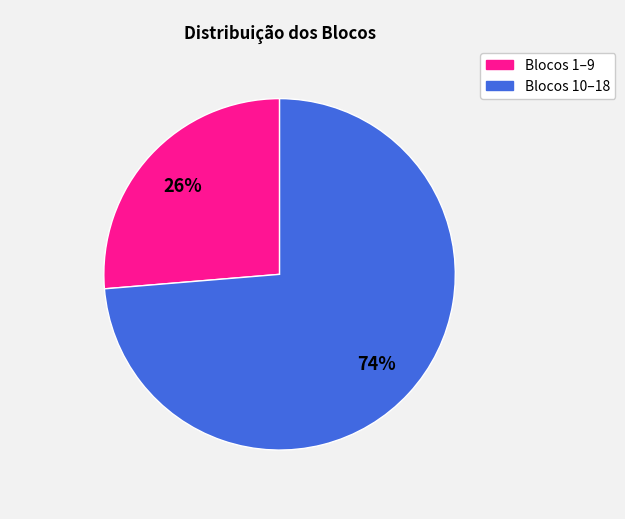

Does any single category account for the majority?

Yes